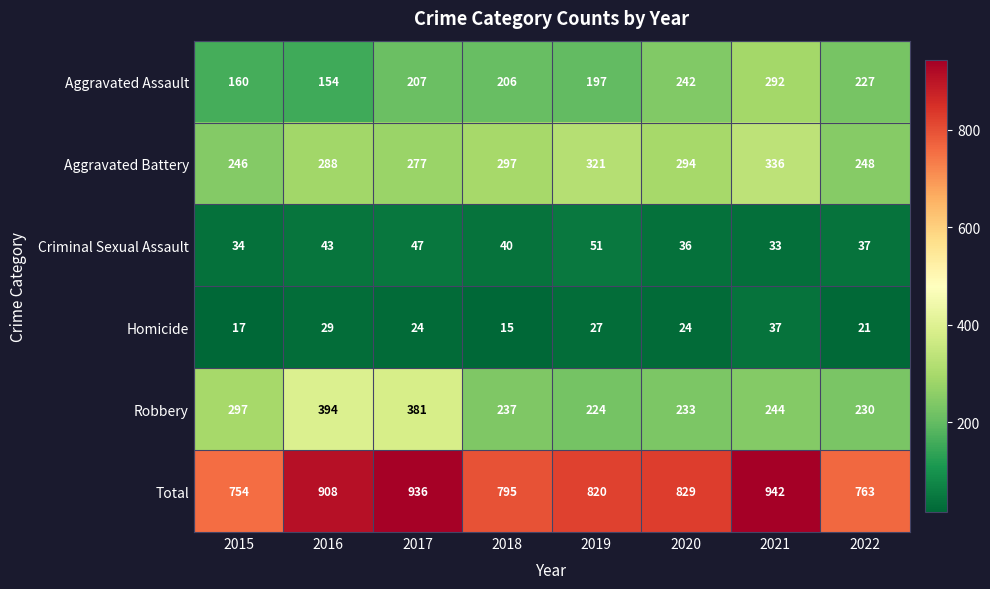

What is the difference between the Total values at 2016 and 2018?

113